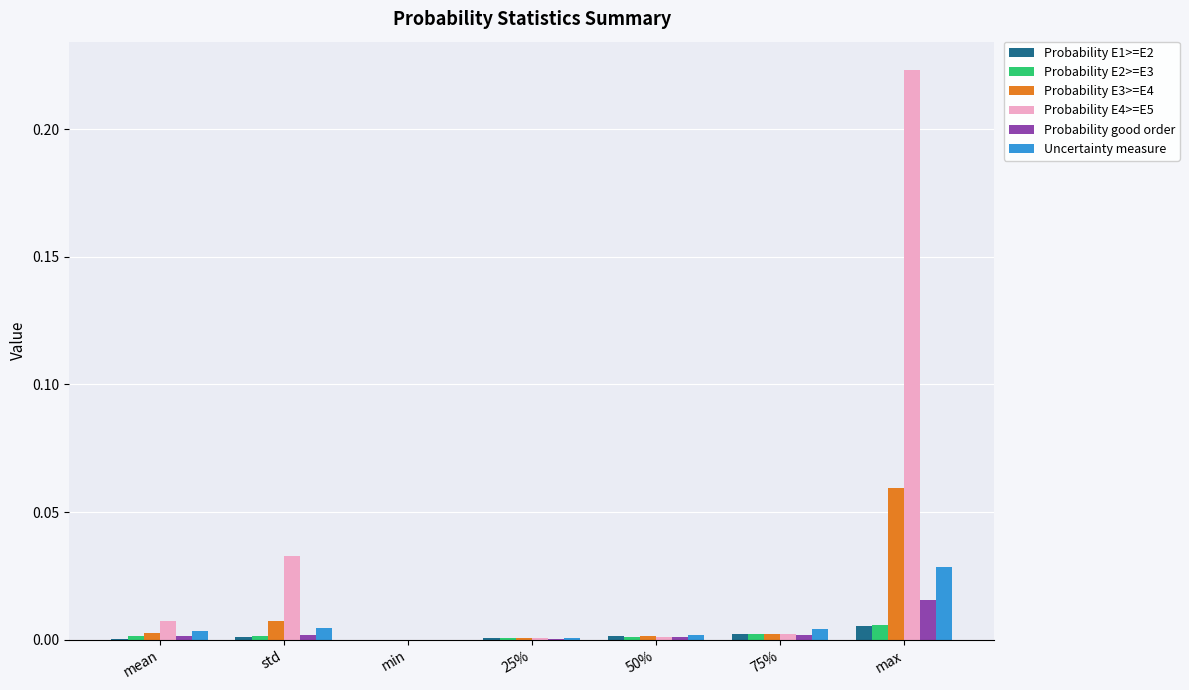

At which category is the sum across all series the highest?

max